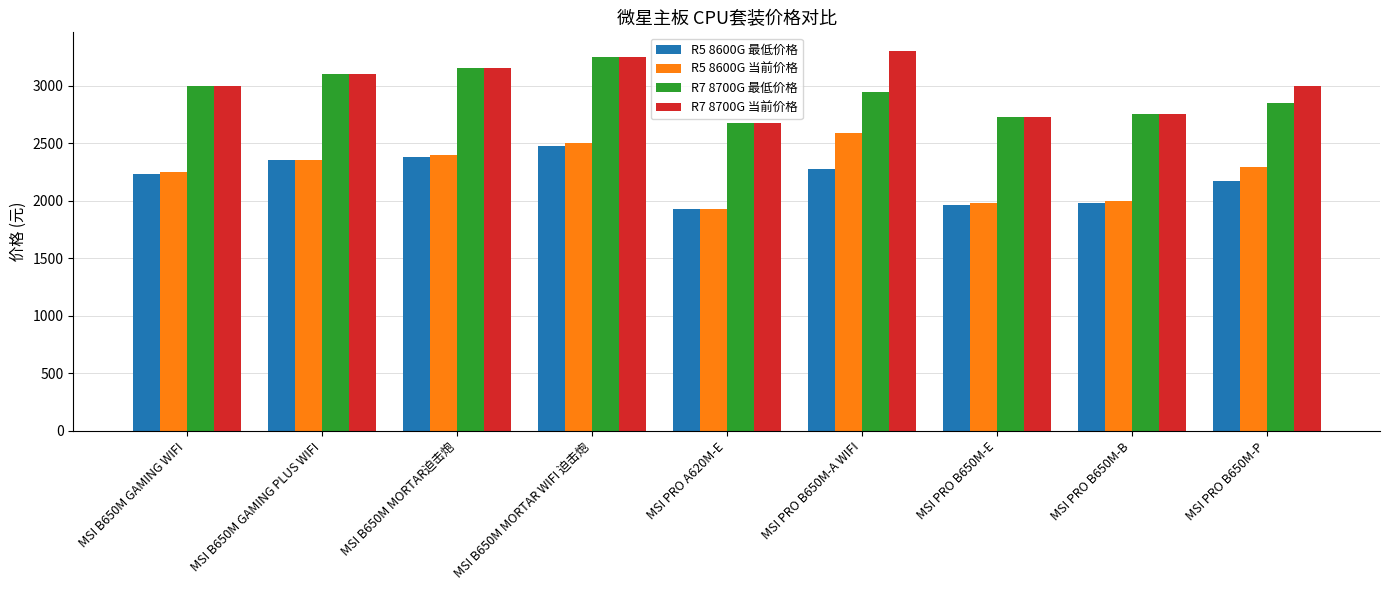

True or false: R7 8700G 当前价格 has a value of 1891.7 at MSI PRO B650M-A WIFI.

False